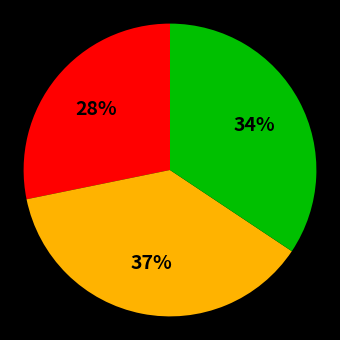

Is there a majority slice in this chart?

No